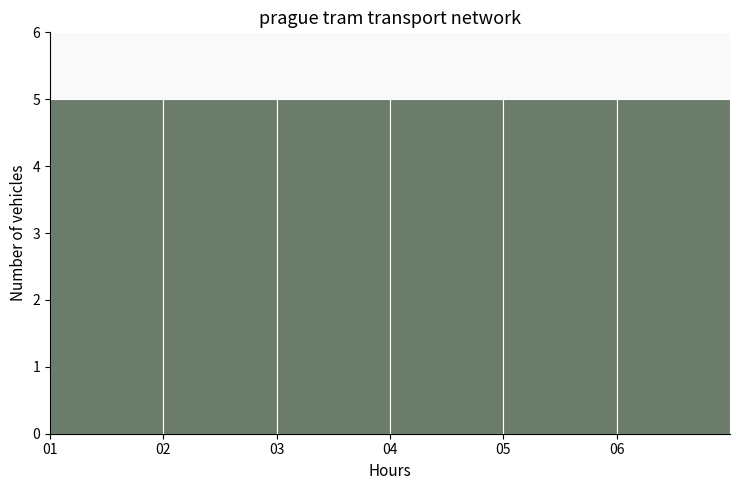

Reading left to right, list every bar in this chart as the range it spans on the x-axis followed by its height. The values are not printed on the chart, so give them approximately, as read against the axis.

1 to 2: 5
2 to 3: 5
3 to 4: 5
4 to 5: 5
5 to 6: 5
6 to 7: 5